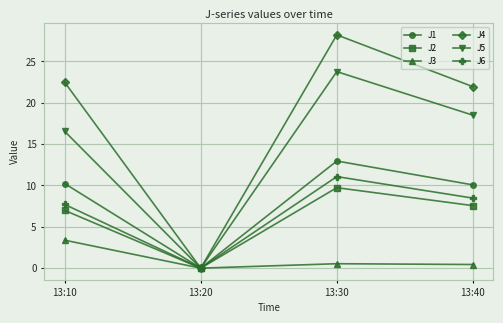

Rank the series at 13:30 from highest to lowest value.

J4, J5, J1, J6, J2, J3